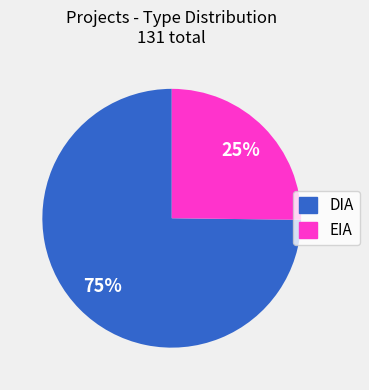

True or false: EIA accounts for 25% of the total.

True